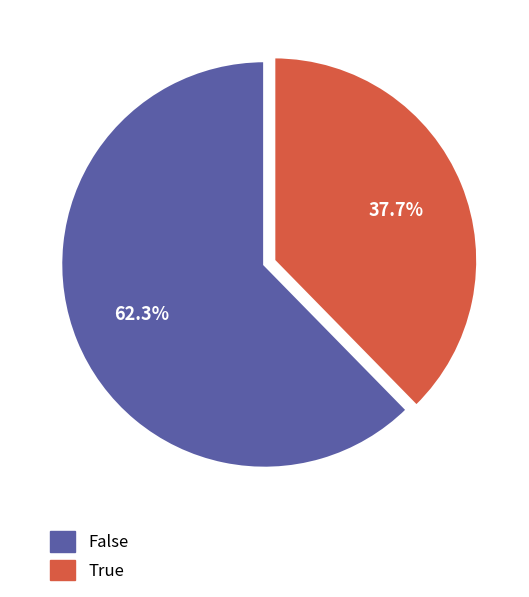

Rank the categories by value from lowest to highest.

True, False